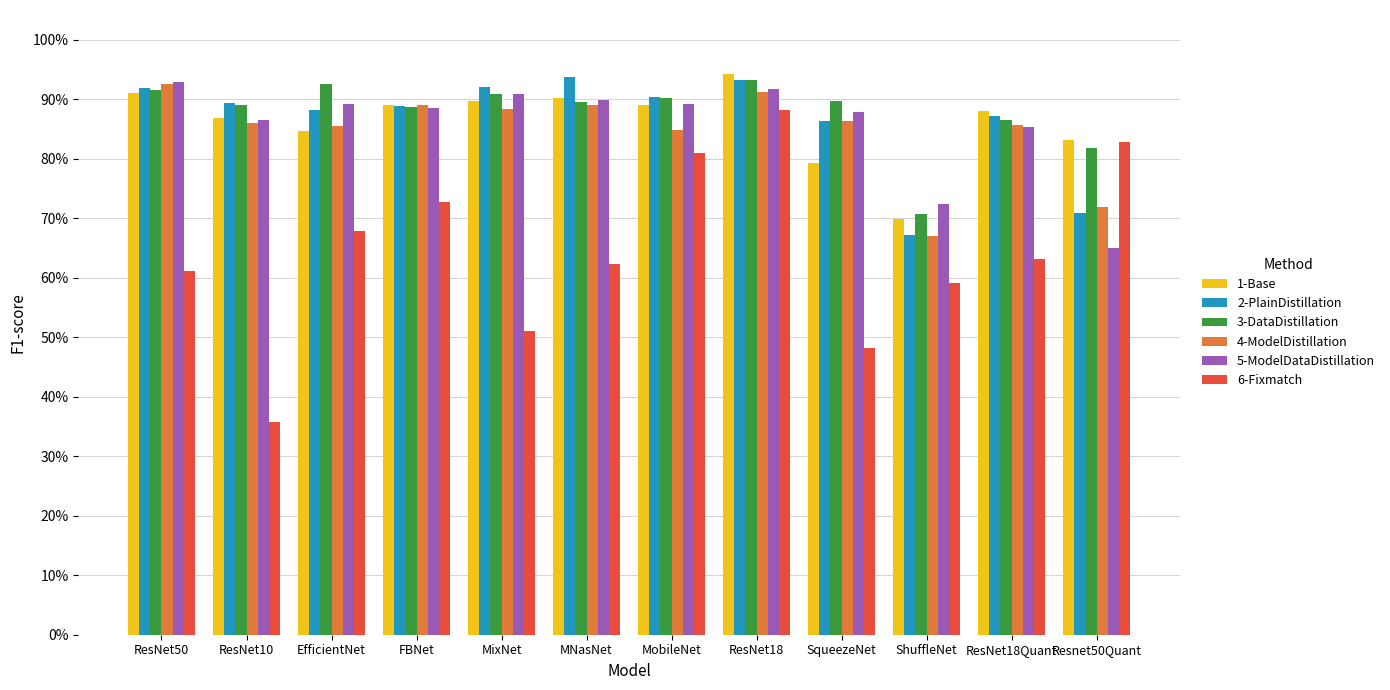

What are all the series names shown in the legend?

1-Base, 2-PlainDistillation, 3-DataDistillation, 4-ModelDistillation, 5-ModelDataDistillation, 6-Fixmatch